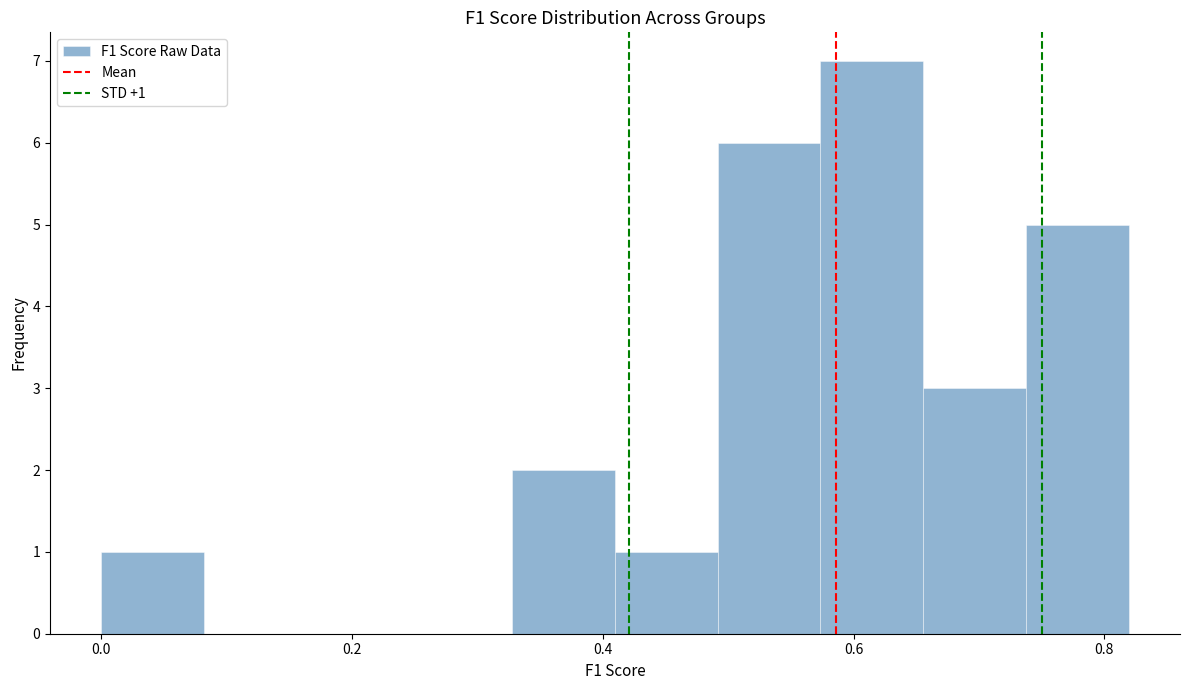

Which range on the x-axis has the tallest bar?

0.58 to 0.66